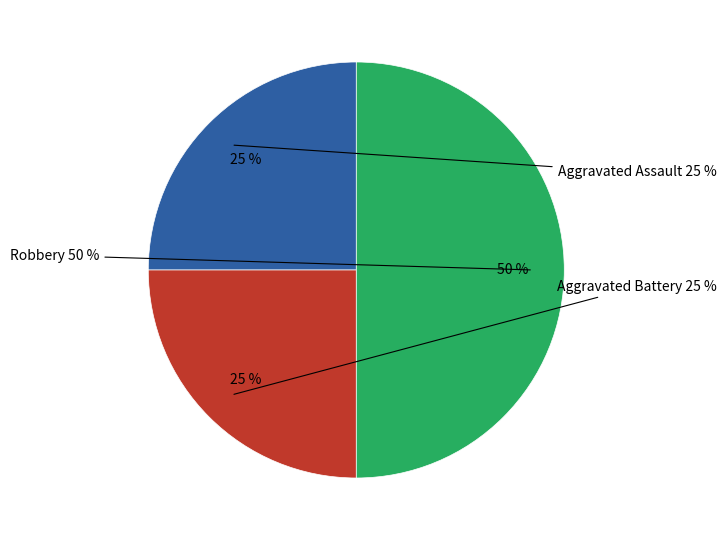

The Robbery slice represents 64% of the pie. True or false?

False